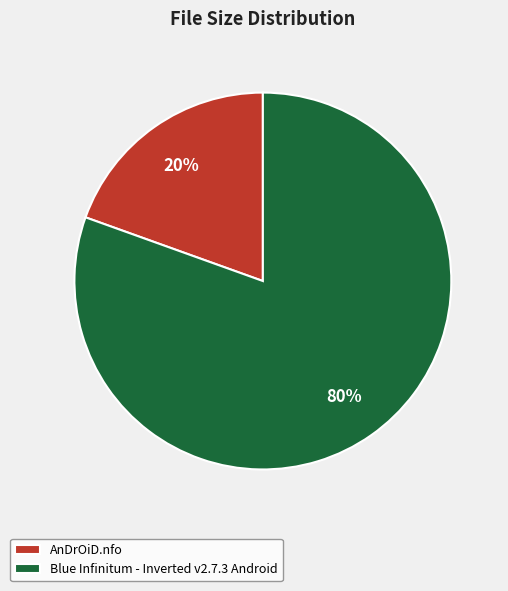

Which category has the biggest portion of the pie?

Blue Infinitum - Inverted v2.7.3 Android